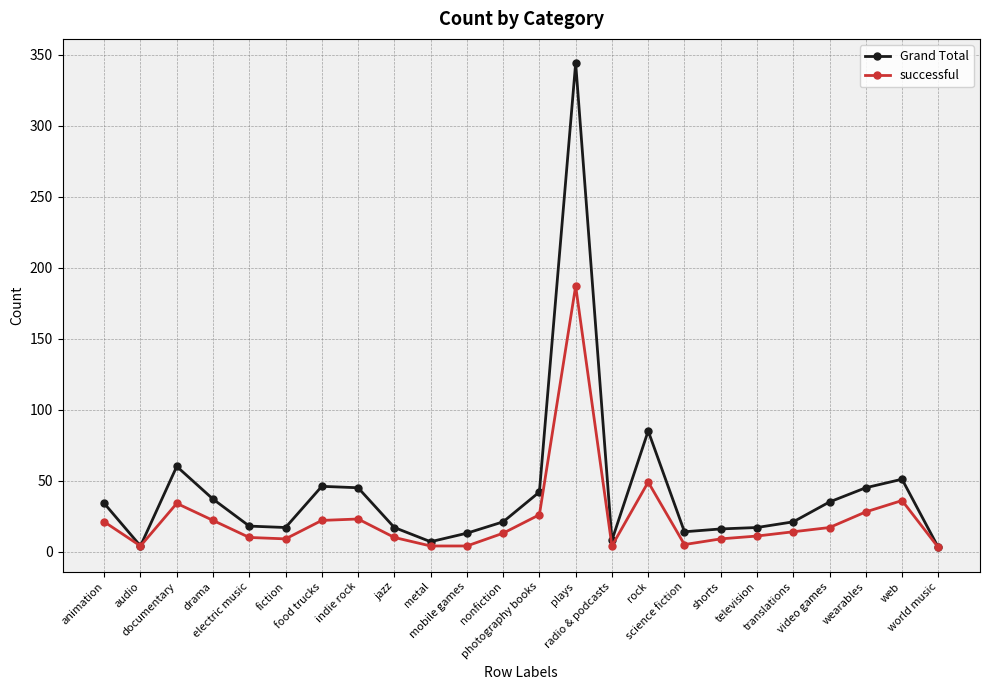

What is the approximate value of successful at wearables?

28